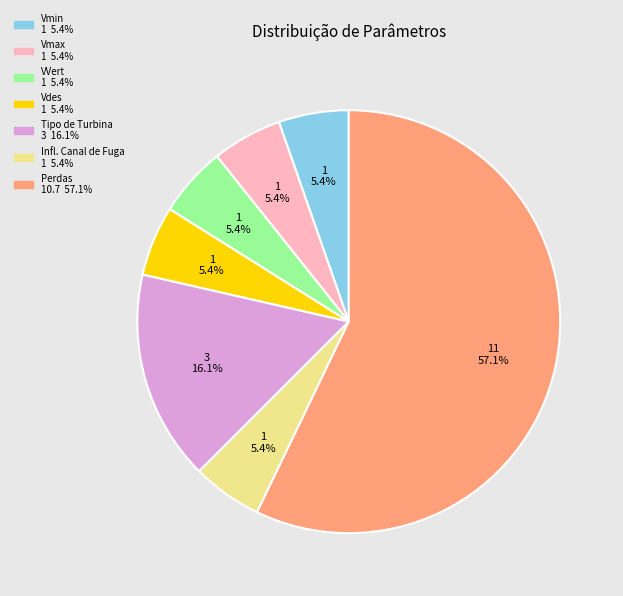

What percentage is NOT represented by Infl. Canal de Fuga?

94.6%